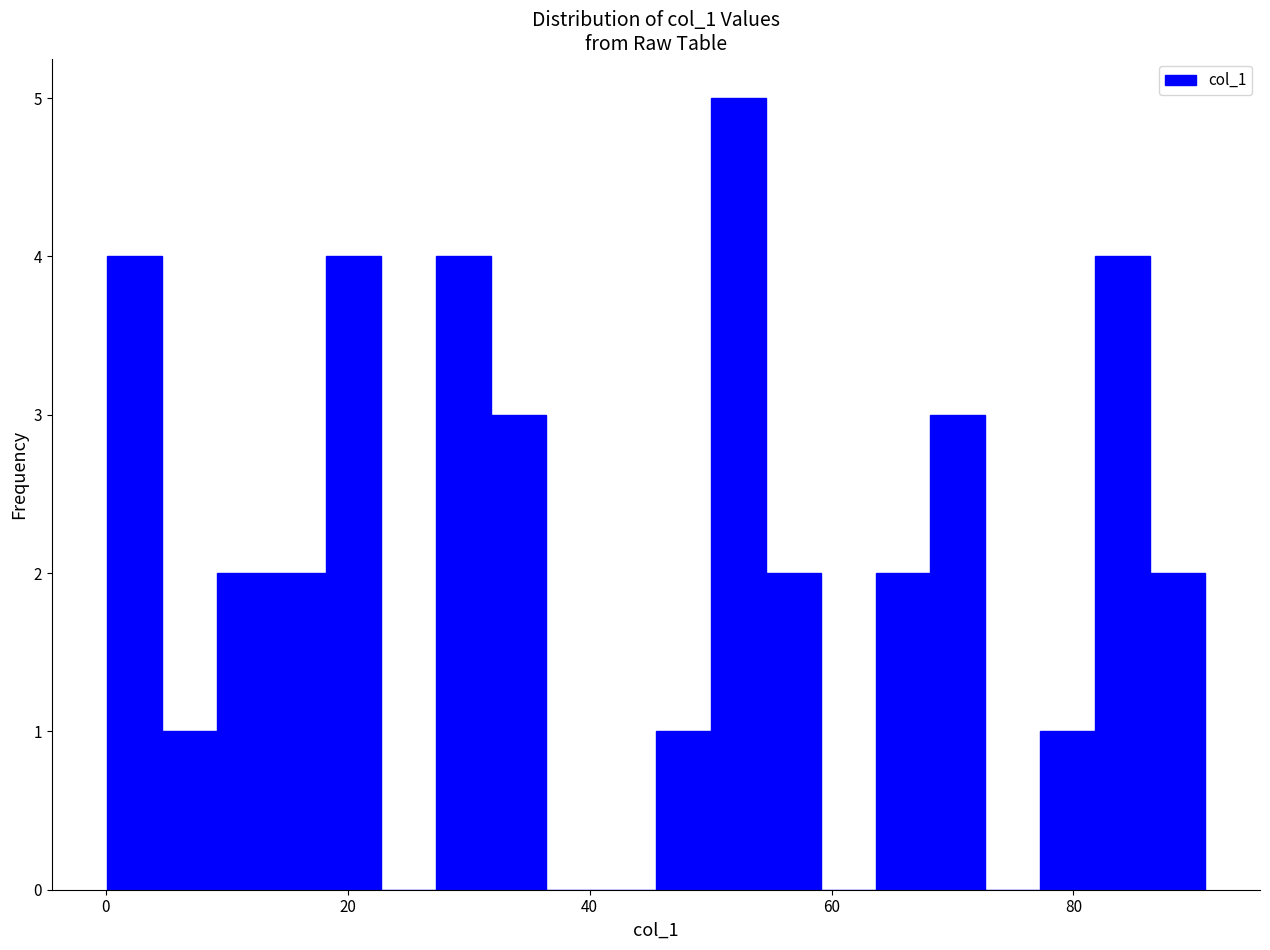

Read against the x-axis, roughly where is the centre of the tallest bar?

52